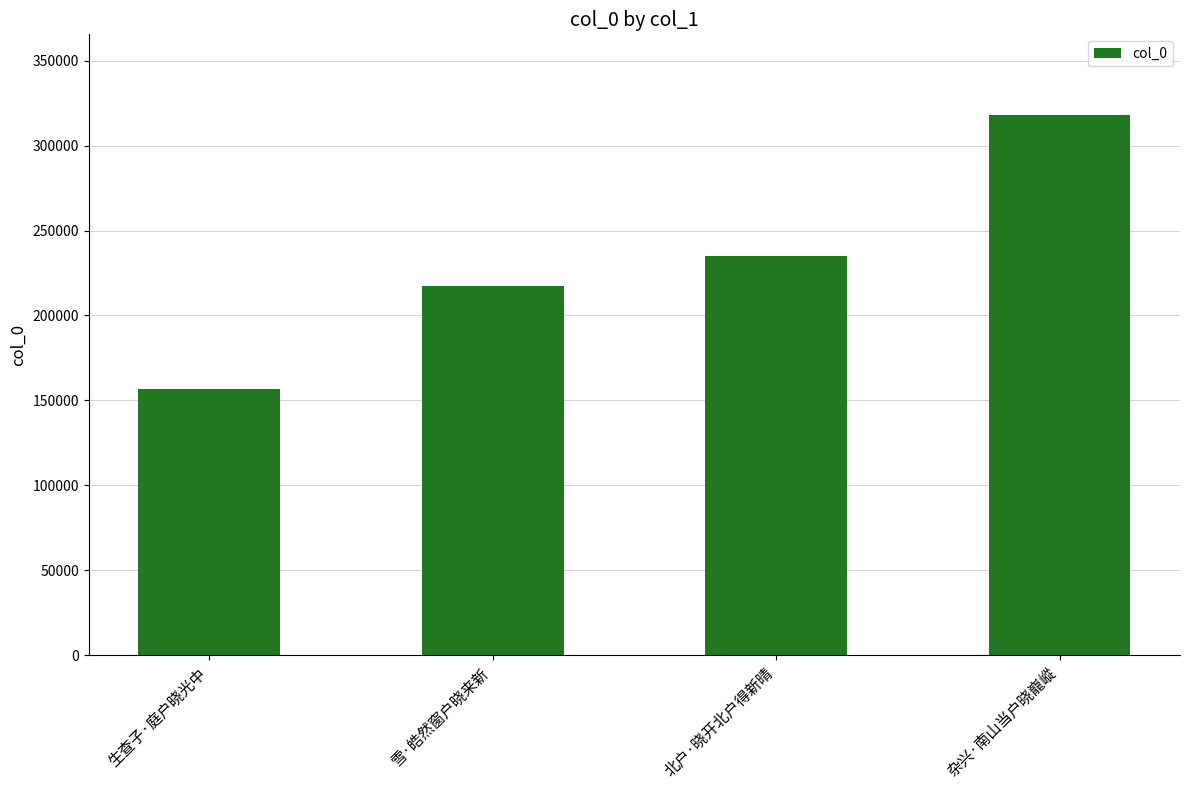

What is the maximum value shown in the chart?

317837